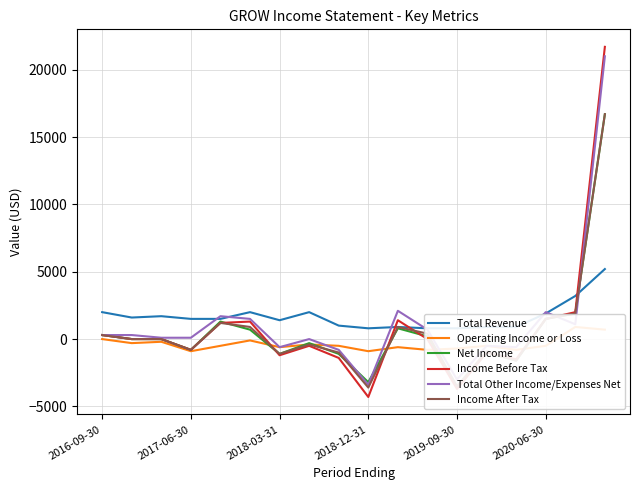

What is the value of the Net Income point at the 5th from the left?

1300